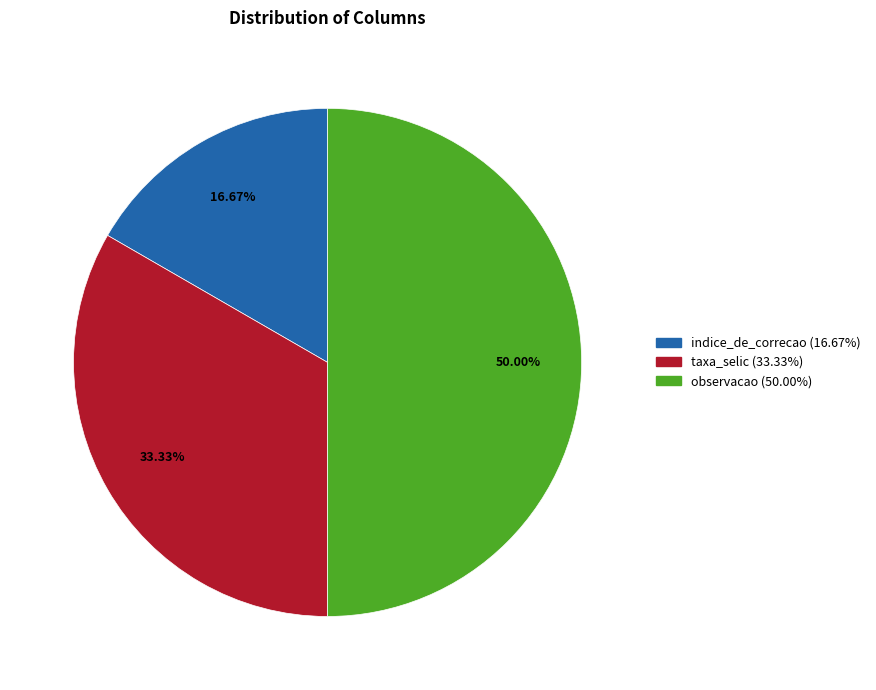

Which slice is the largest?

observacao